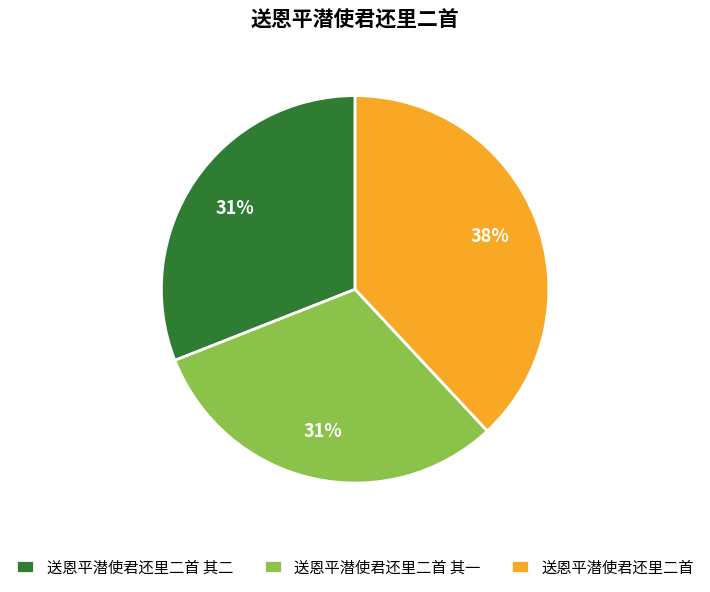

Do 送恩平潜使君还里二首 其二 and 送恩平潜使君还里二首 together represent more than half of the pie?

Yes